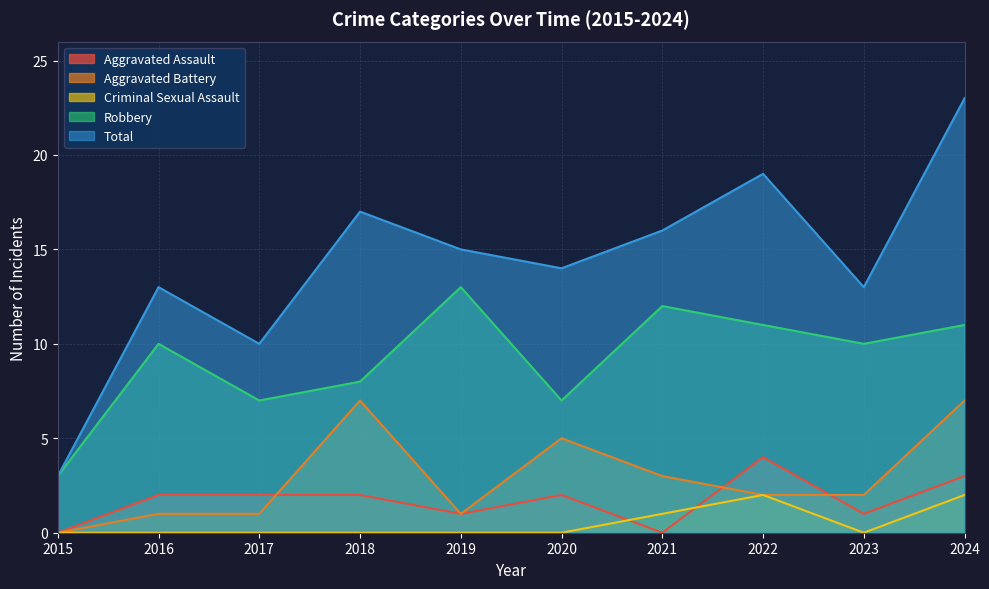

Does the chart have visible grid lines?

Yes